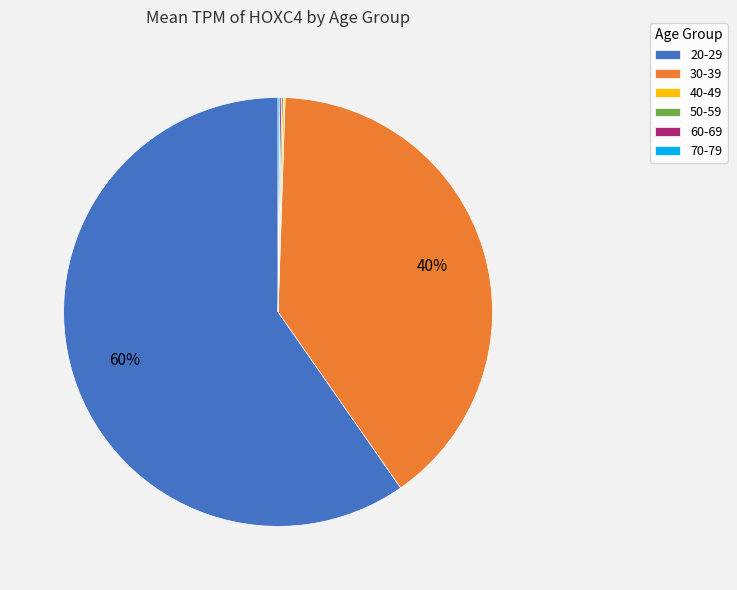

Is 20-29 the majority of the pie?

Yes